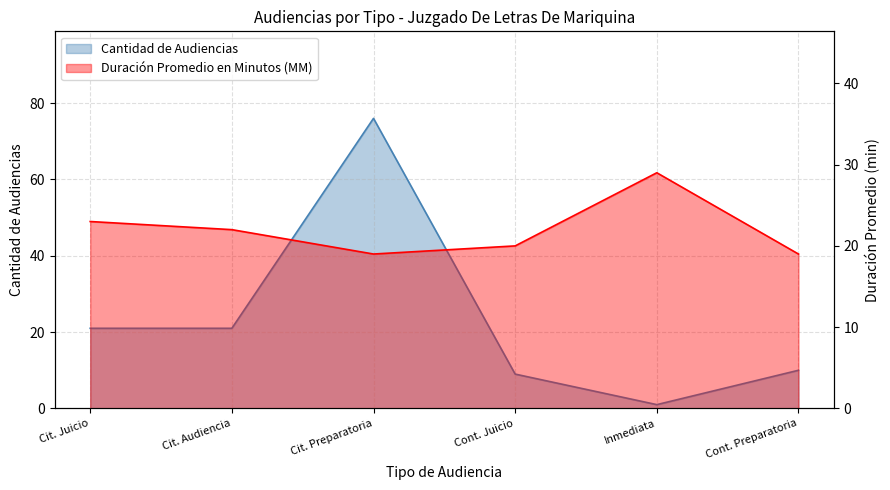

Read the Cantidad de Audiencias value at Cit. Preparatoria, to the nearest 5.

75